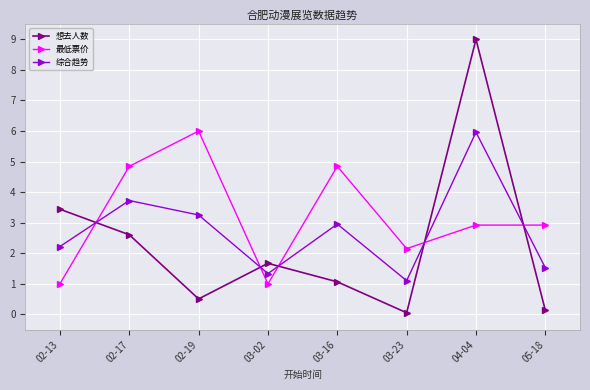

What position from the left is 03-02?

4